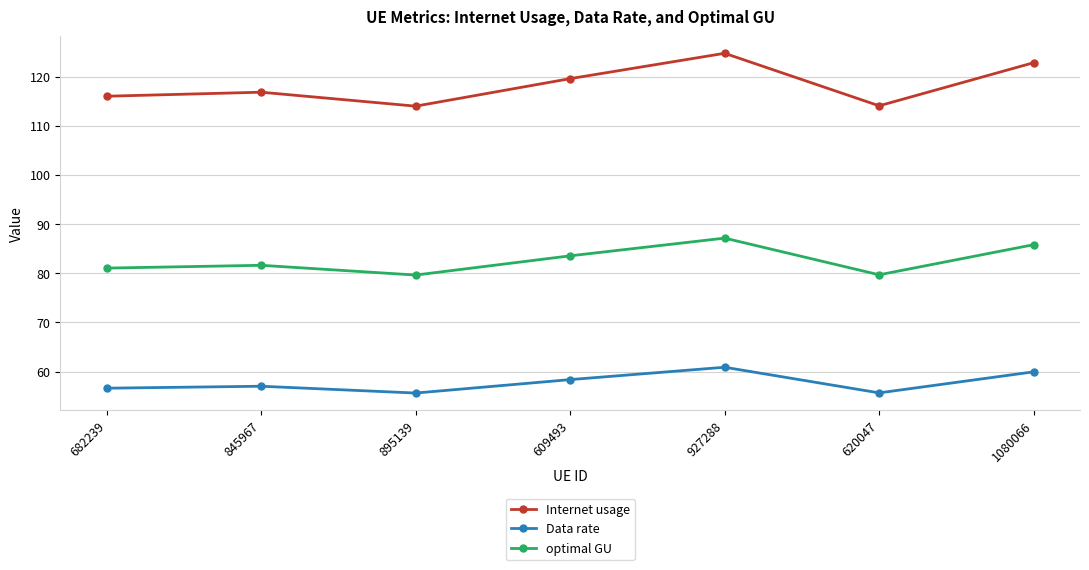

Which series has the largest range (max minus min)?

Internet usage